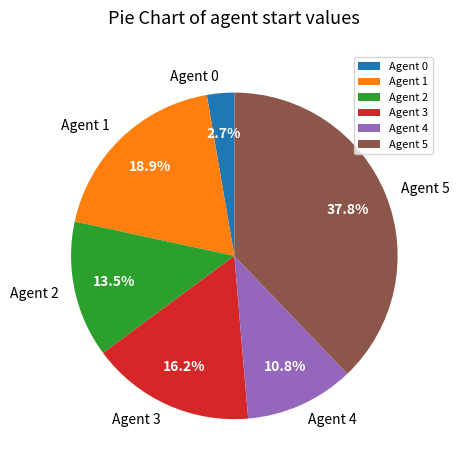

True or false: Agent 5 accounts for 38% of the total.

True